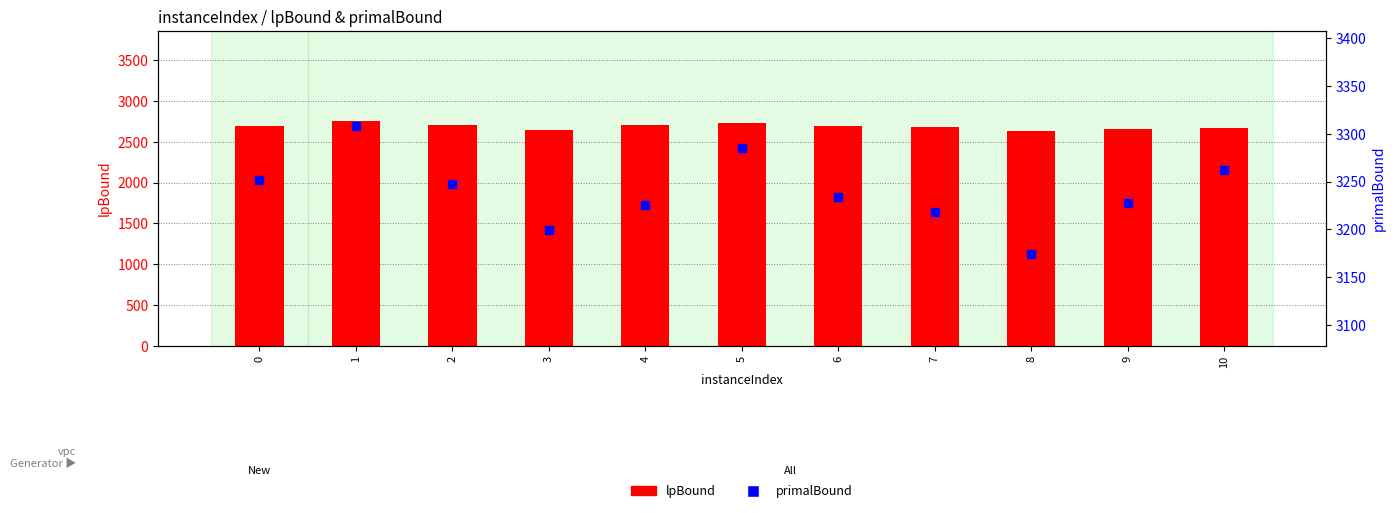

At how many categories does at least one series exceed 3100?

11